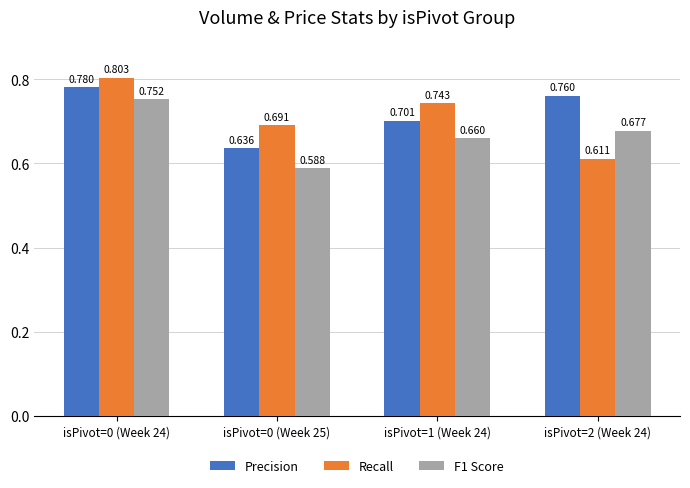

Which series has the largest range (max minus min)?

Recall